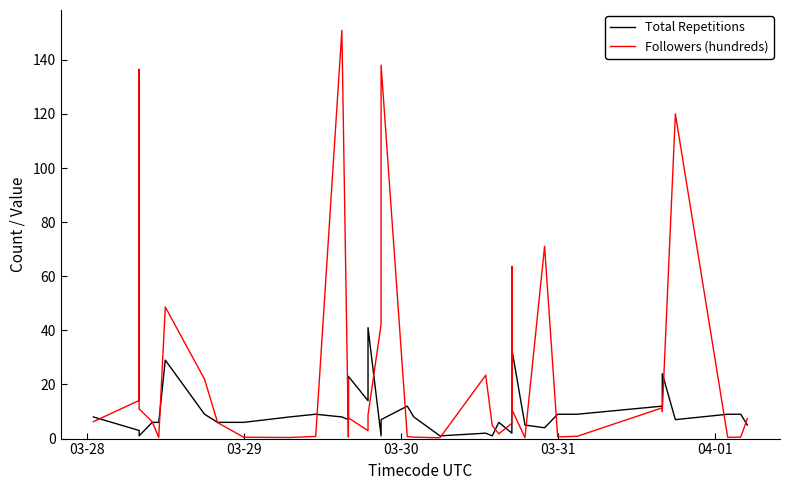

List the series in order of their overall mean, highest first.

Followers (hundreds), Total Repetitions